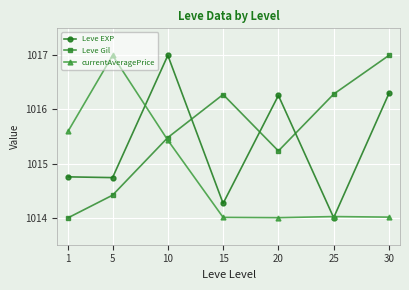

Which series has the largest total across all categories?

Leve Gil